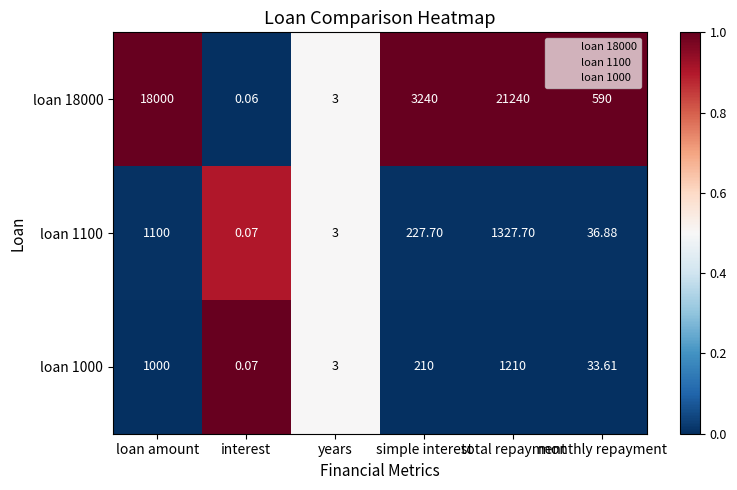

Where does the loan 18000 series first go above 3240?

loan amount